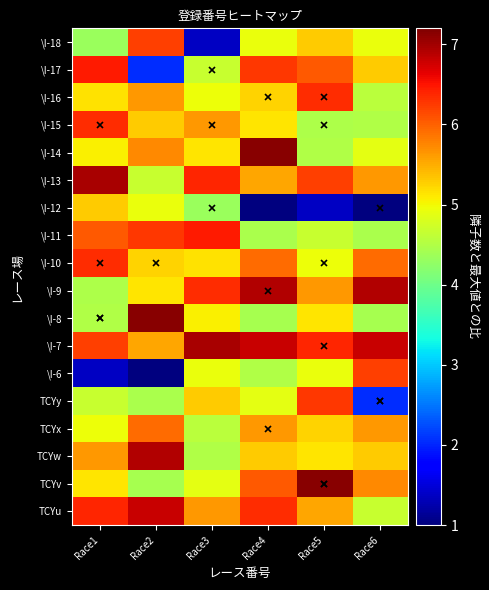

What is the maximum value shown in the chart?

7.1